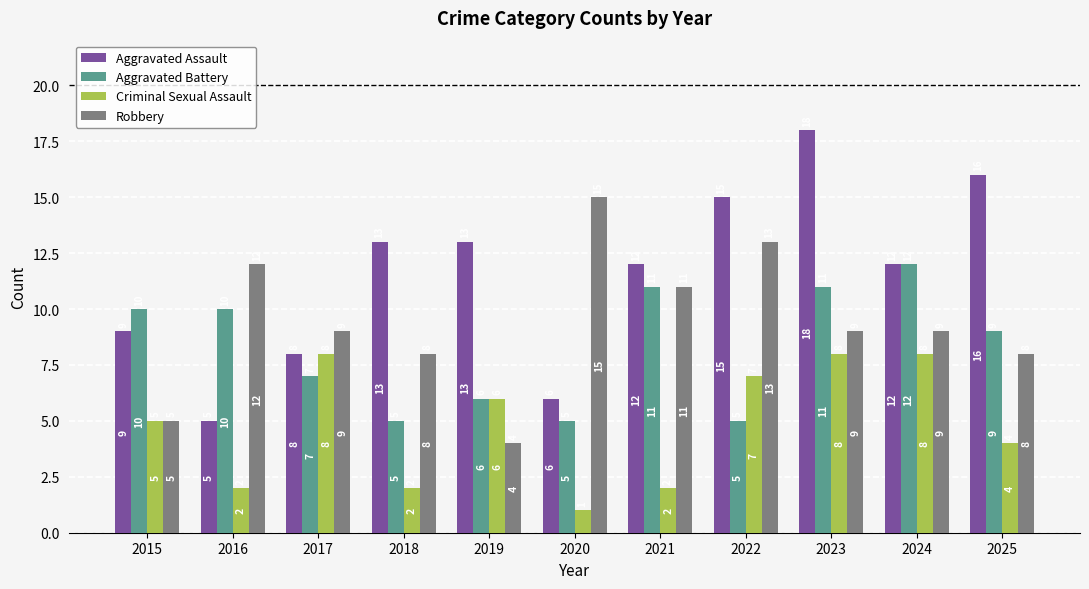

The value of Criminal Sexual Assault at 2018 is 2. True or false?

True